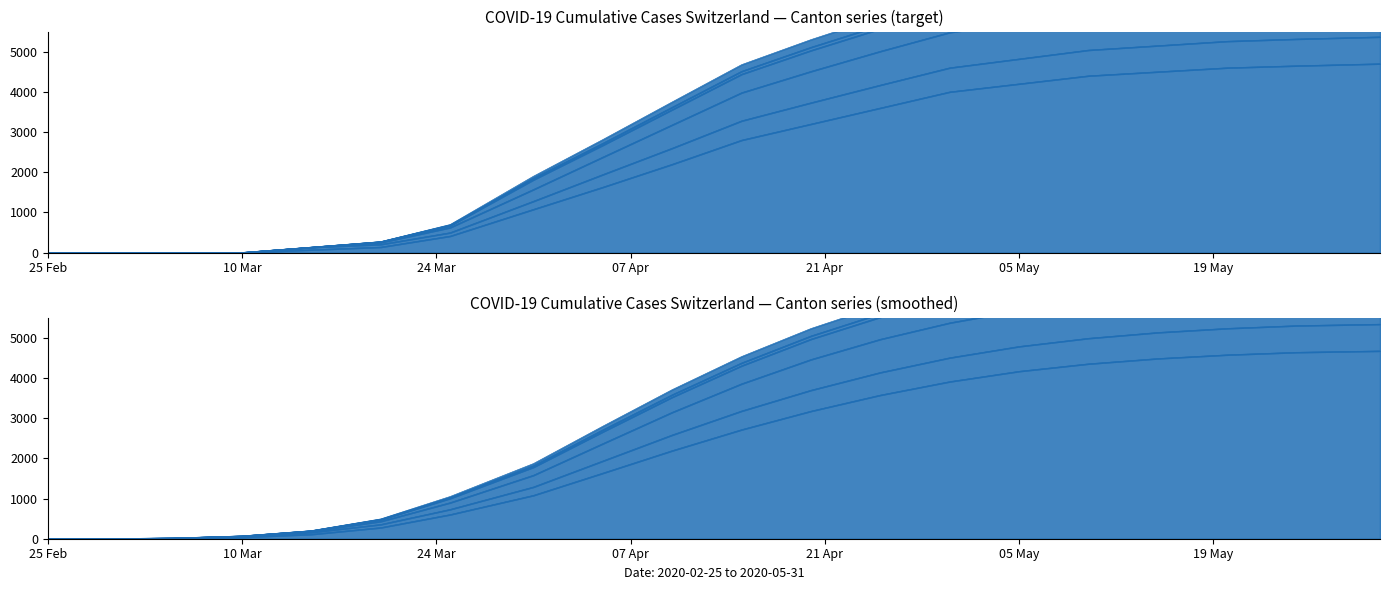

Is it true that BL equals 4111.7 at 2020-05-20?

False